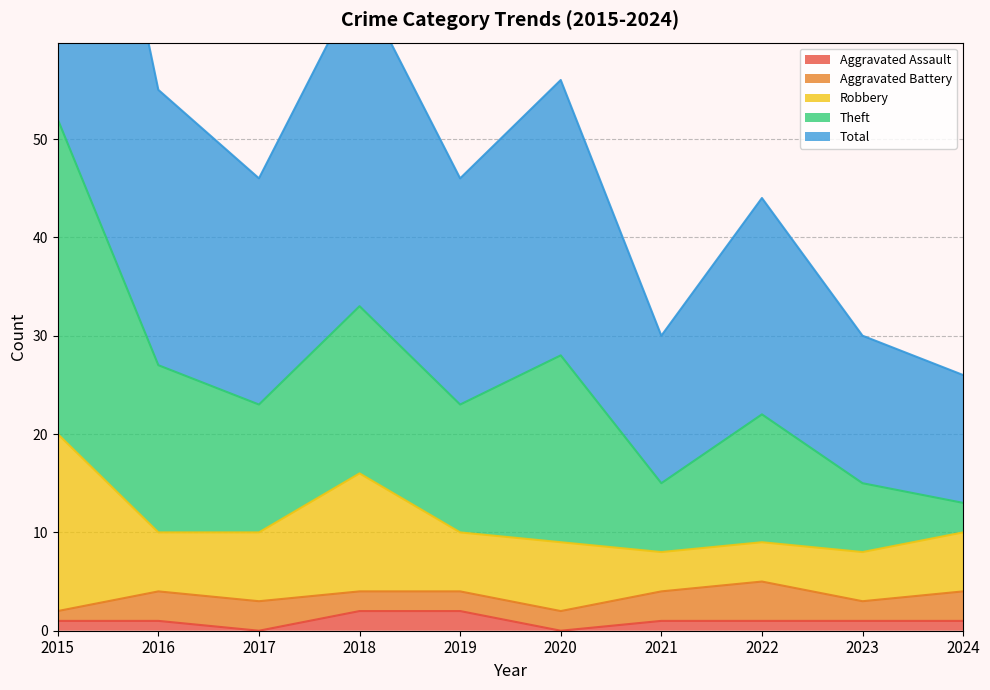

The value of Aggravated Battery at 2024 is 3. True or false?

True